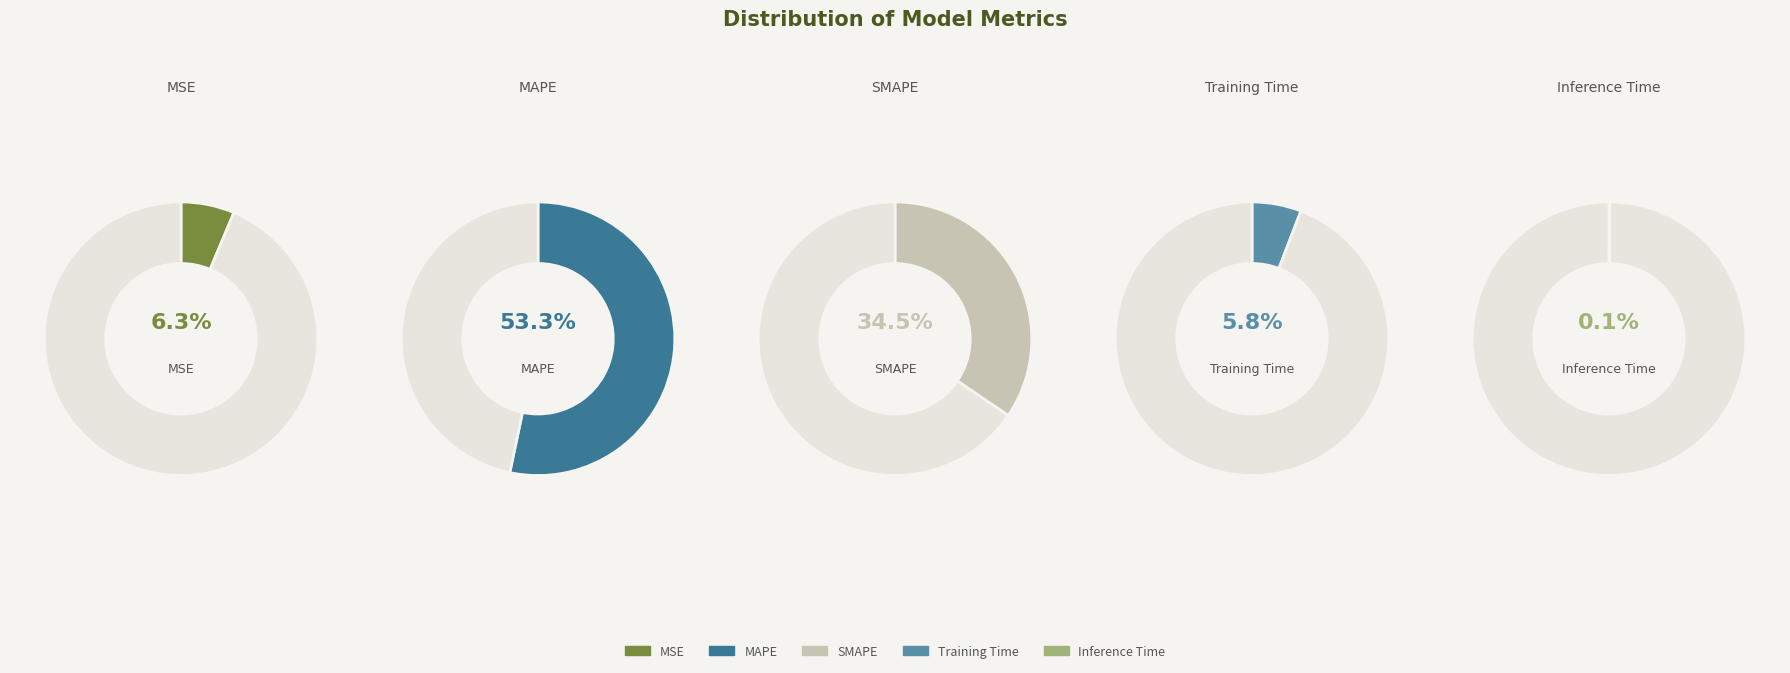

Approximately how many times larger is the value at MSE compared to MAPE?

0.1